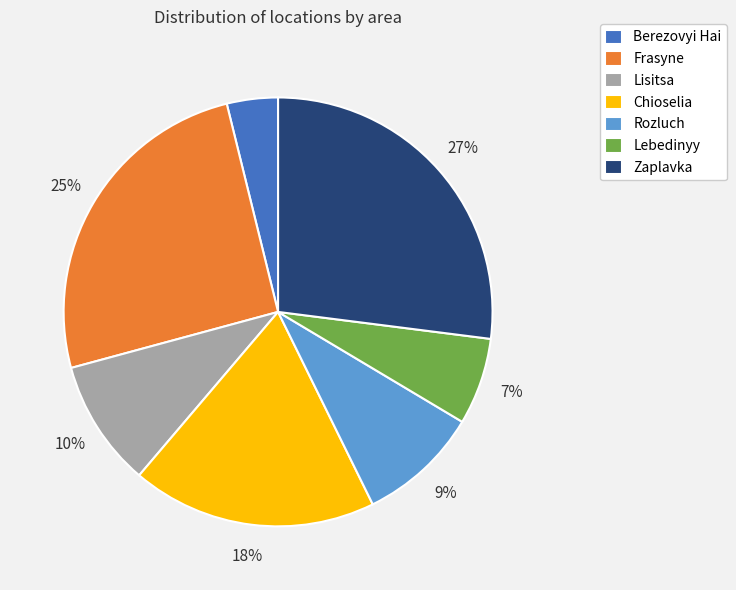

Count the number of slices in the pie.

7